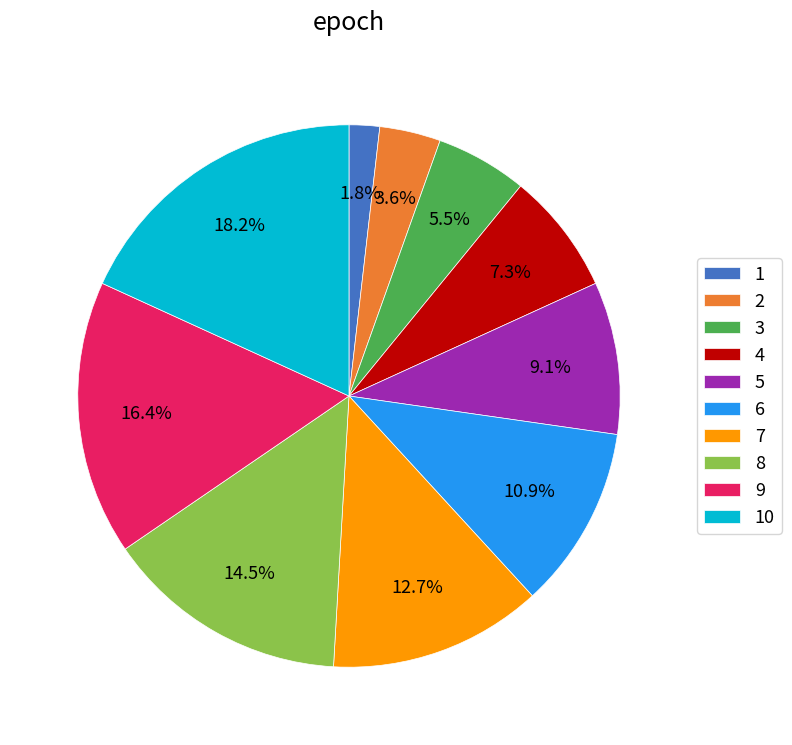

Rank the categories by value from highest to lowest.

10, 9, 8, 7, 6, 5, 4, 3, 2, 1